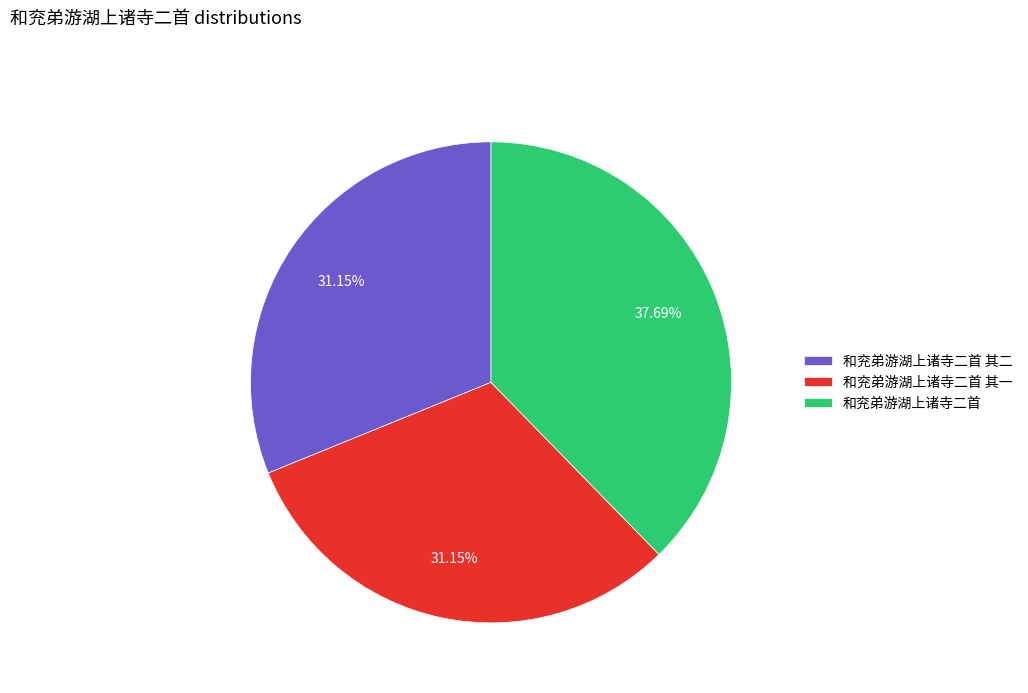

To the nearest percent, what portion does 和兖弟游湖上诸寺二首 represent?

38%